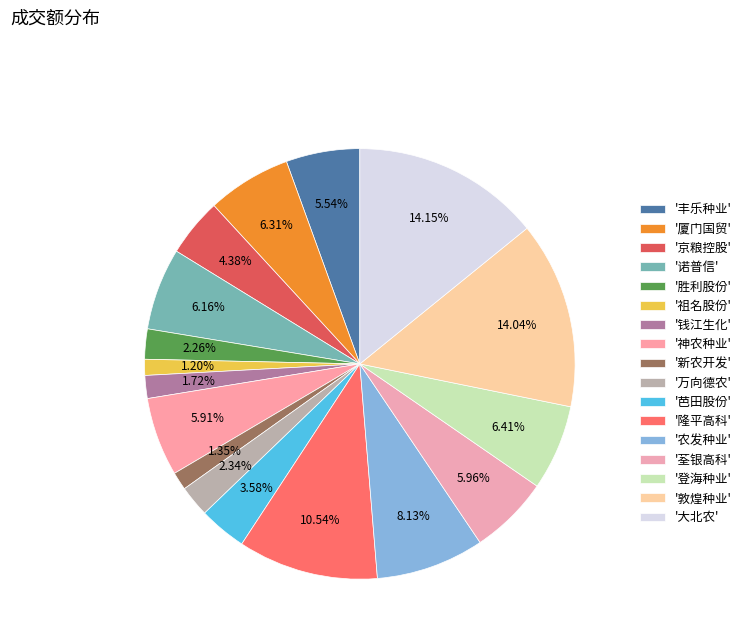

How many segments does this pie chart have?

17